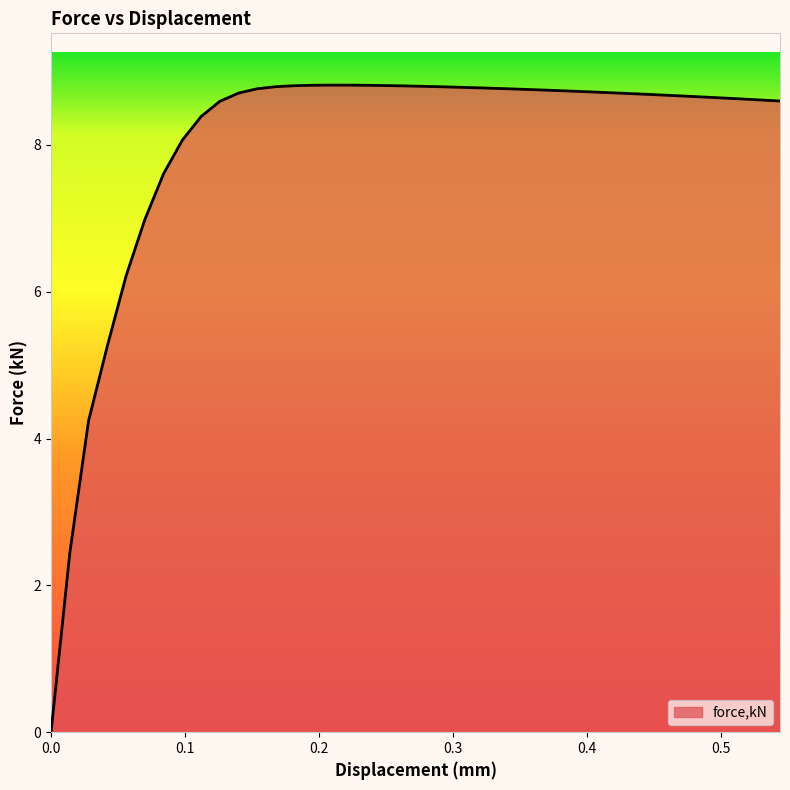

What is the greatest value displayed?

8.8